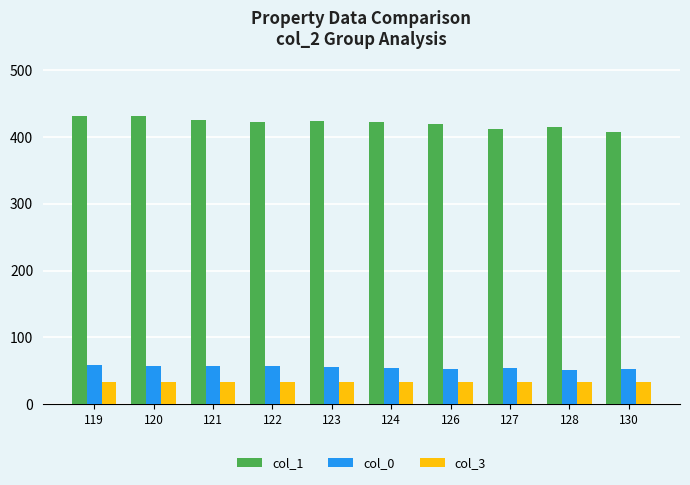

List the series in order of their peak value, highest first.

col_1, col_0, col_3